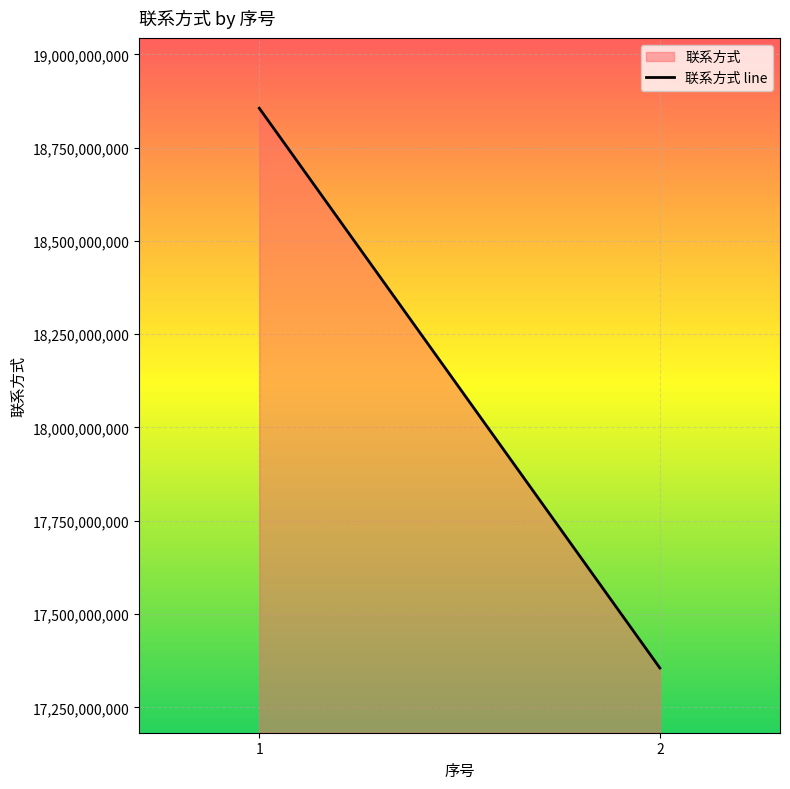

What is the greatest value displayed?

18855447754